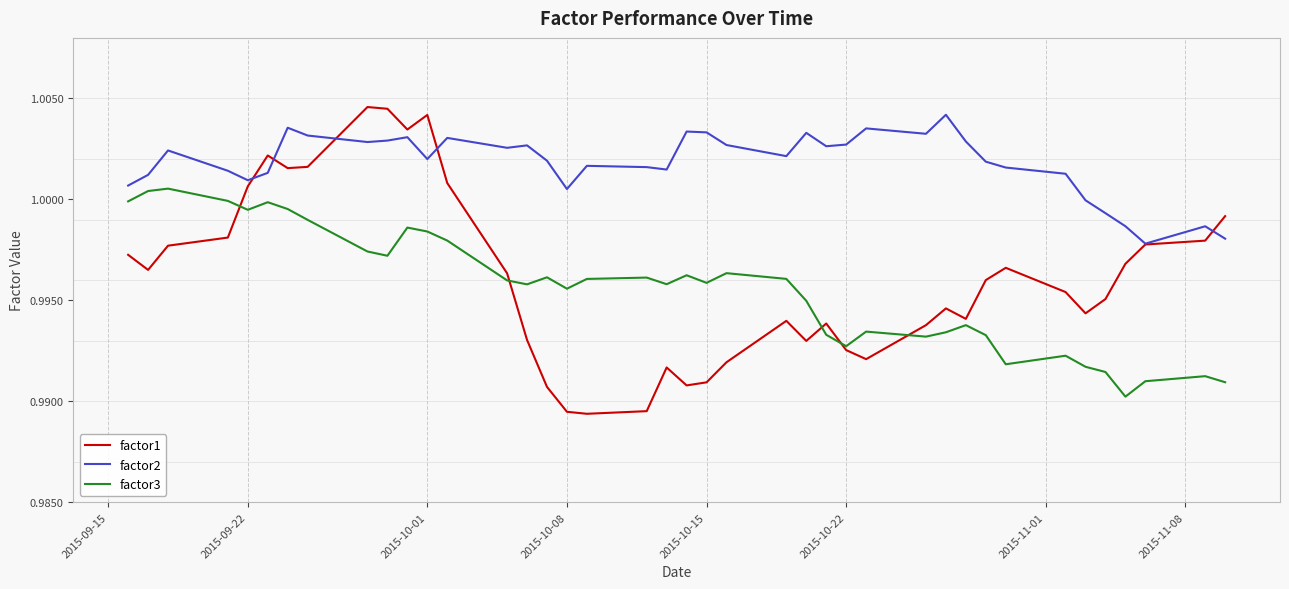

How many lines are shown in the chart?

3